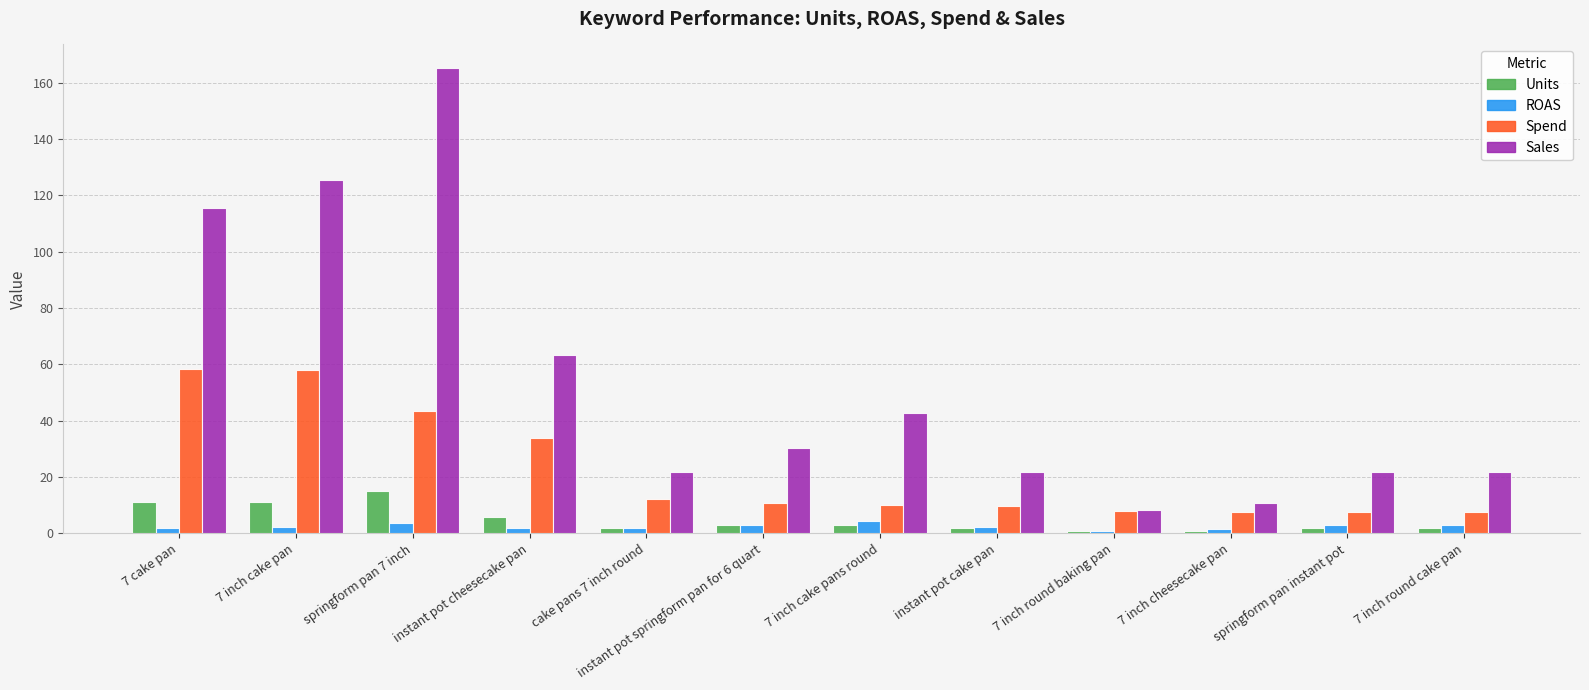

Which series changed the most between instant pot springform pan for 6 quart and 7 inch cake pans round?

Sales